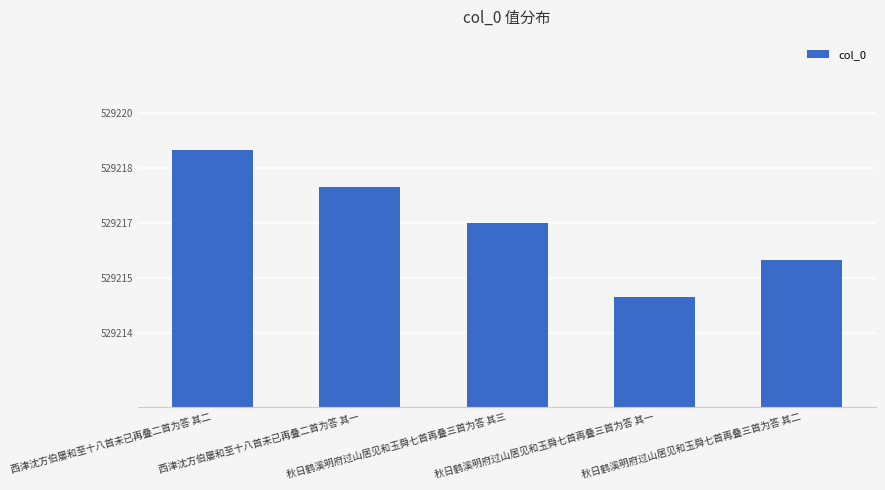

Does the chart contain any negative values?

No